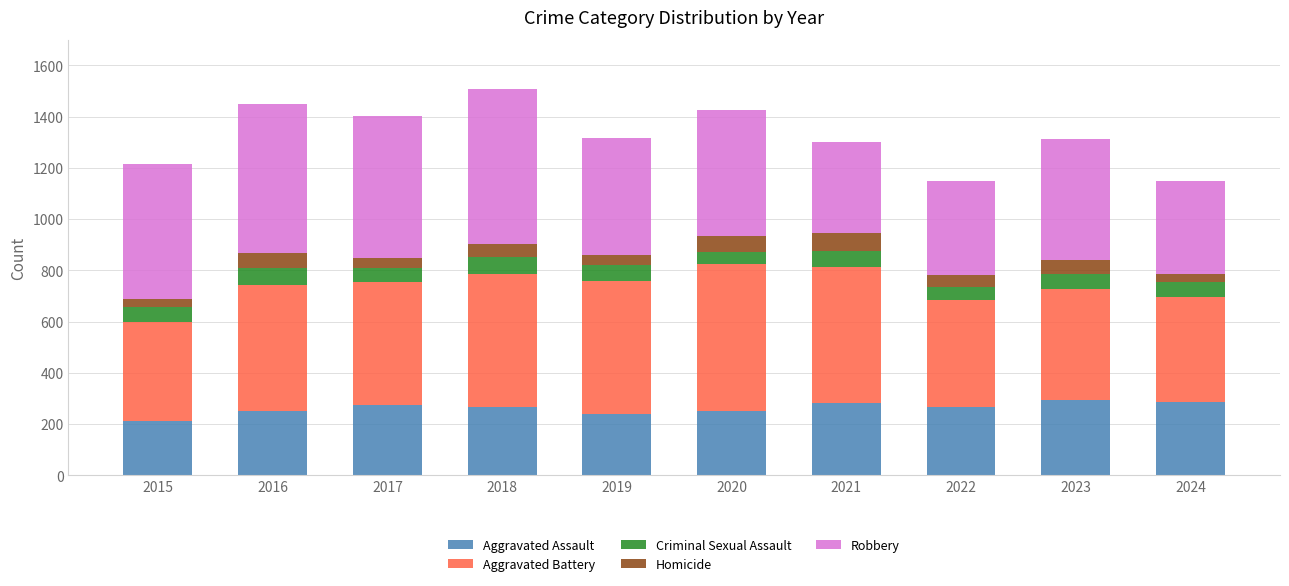

The Aggravated Assault series shows 416 at 2016. True or false?

False